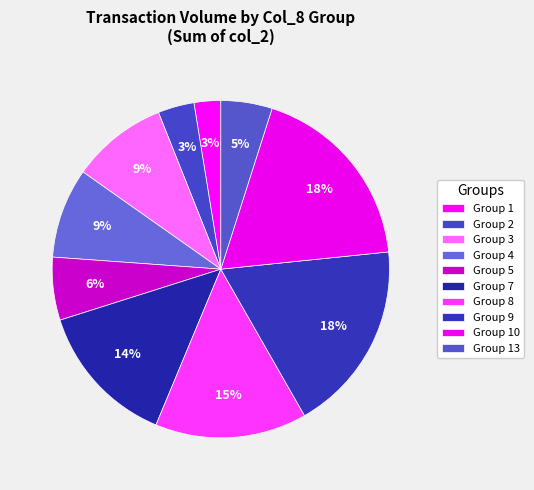

Count the number of slices in the pie.

10